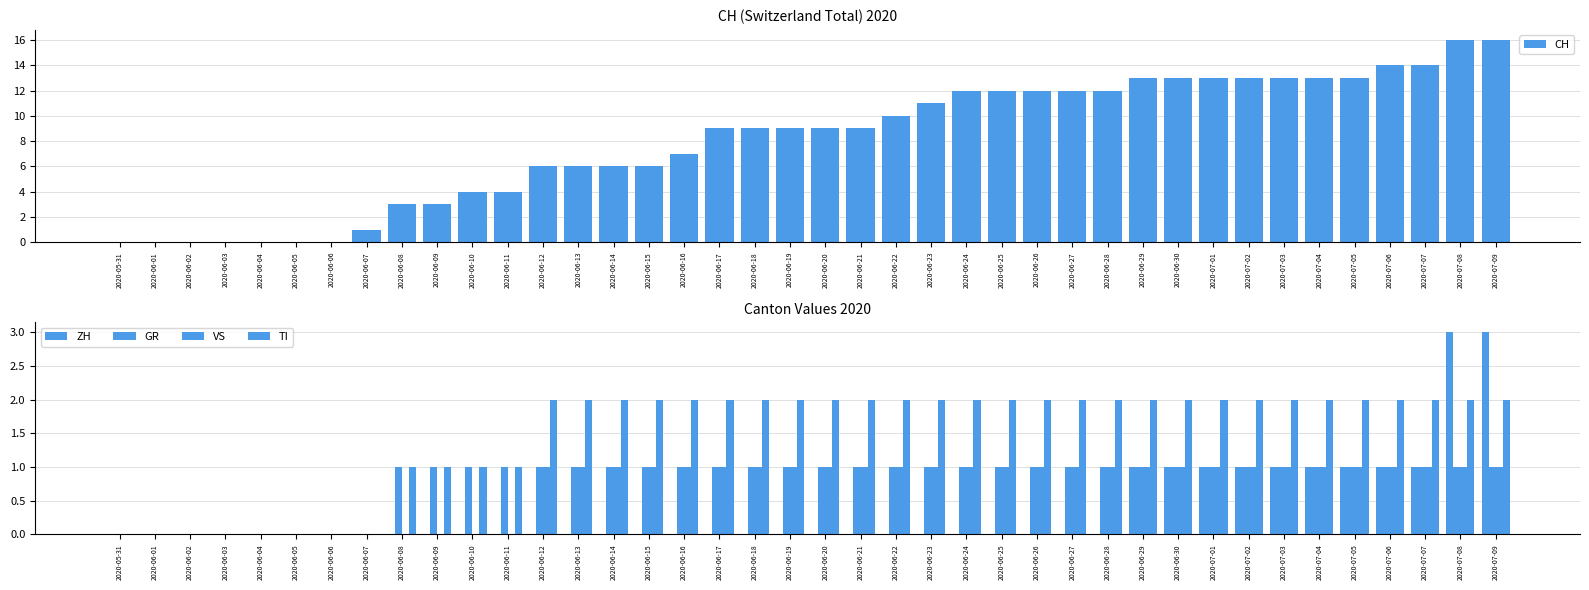

What are all the series names shown in the legend?

CH, ZH, GR, VS, TI